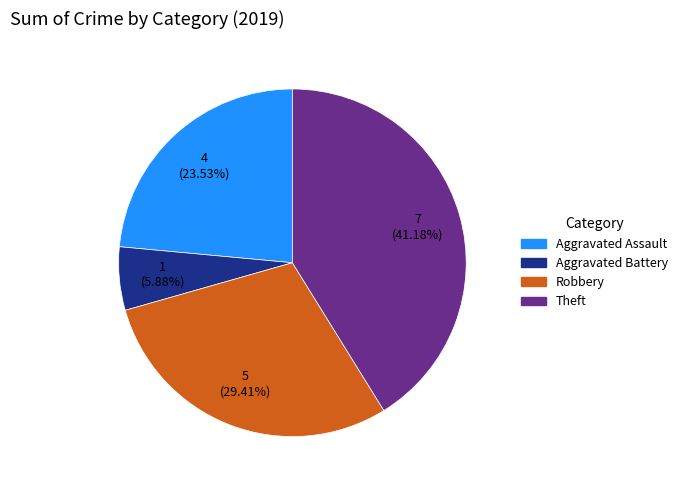

Combined, do Robbery and Theft account for over 50%?

Yes